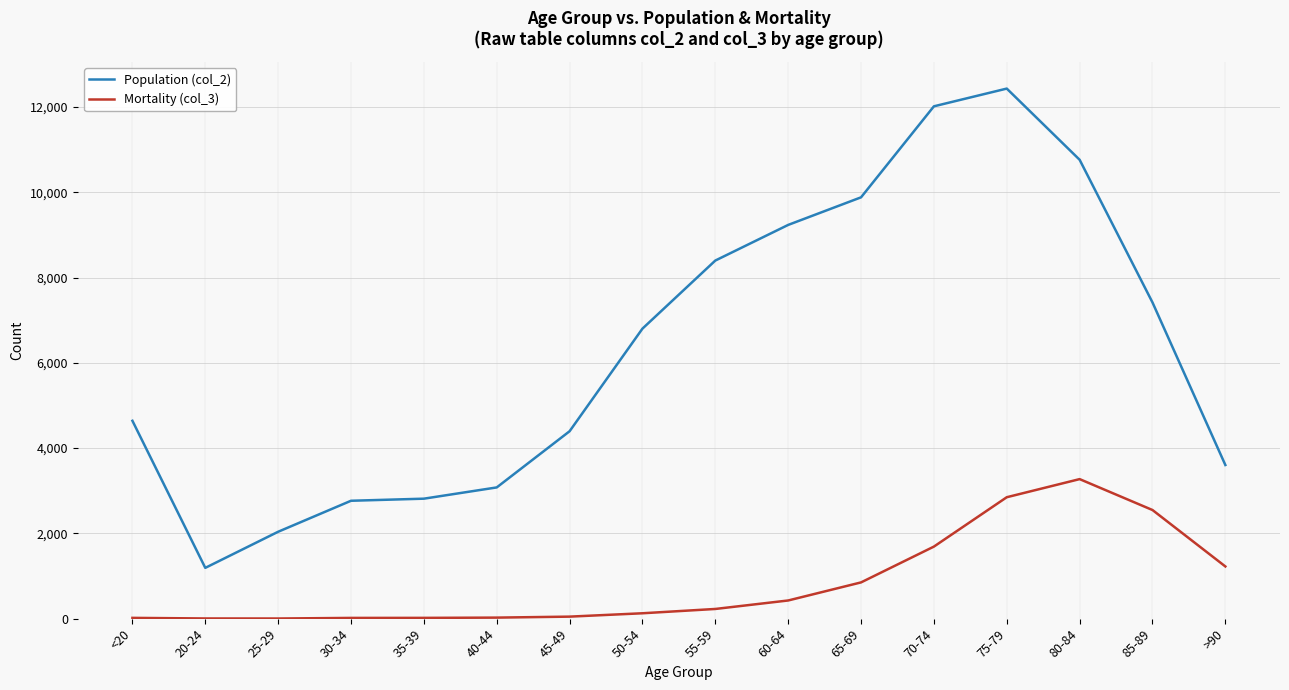

Which series has the largest range (max minus min)?

Population (col_2)